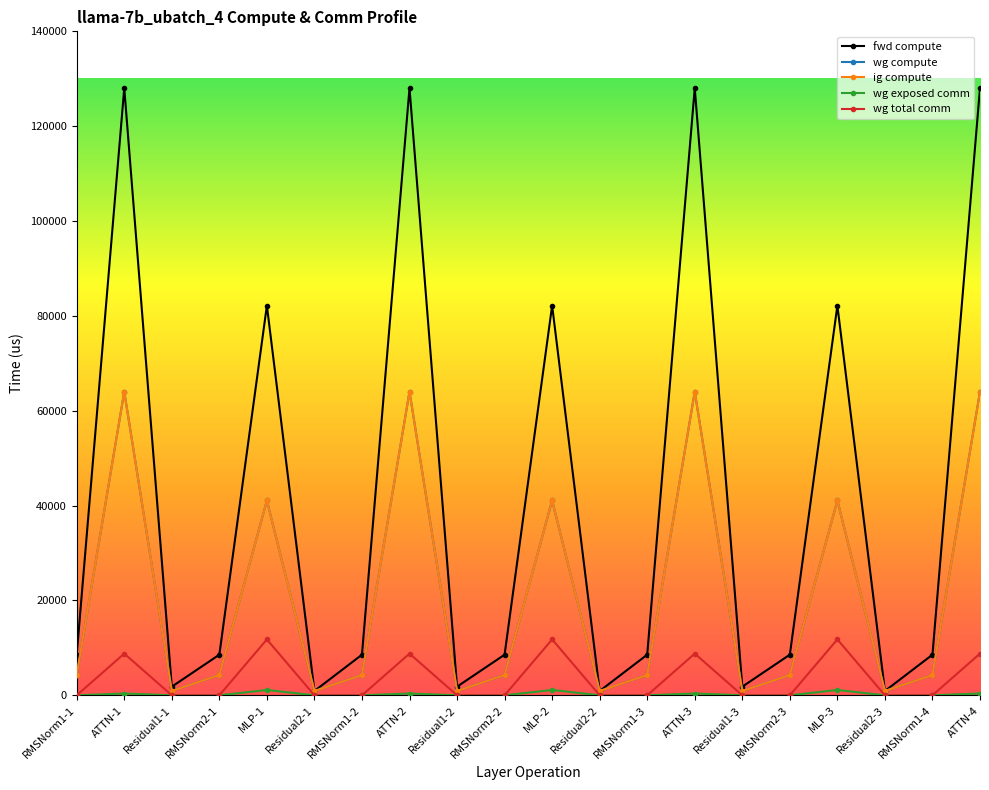

Where is the first local maximum for wg total comm?

ATTN-1